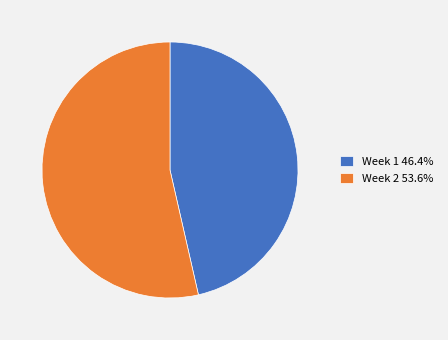

True or false: Week 1 accounts for 32% of the total.

False